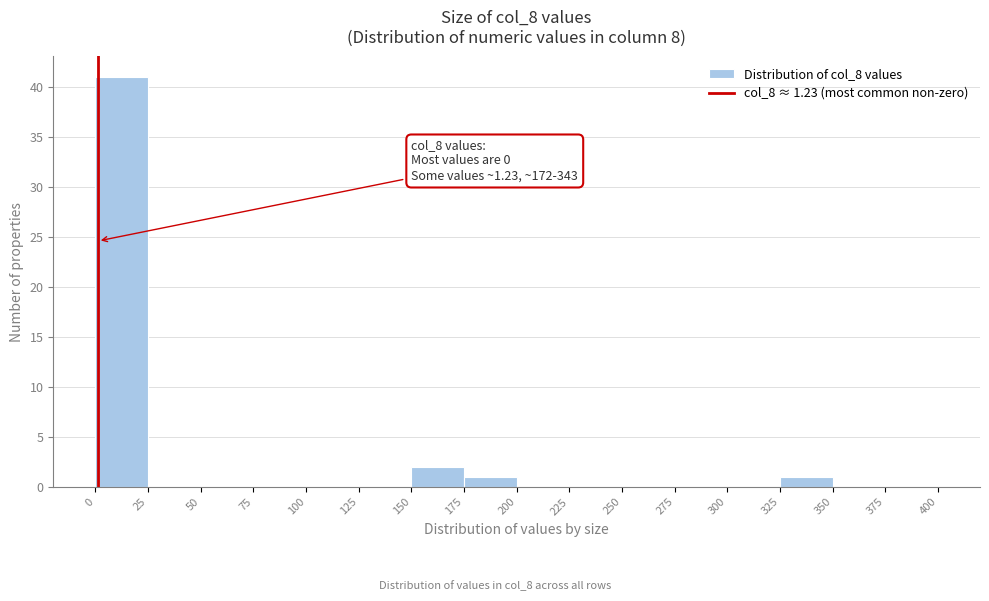

Over which range of the x-axis is the bar tallest?

0 to 25